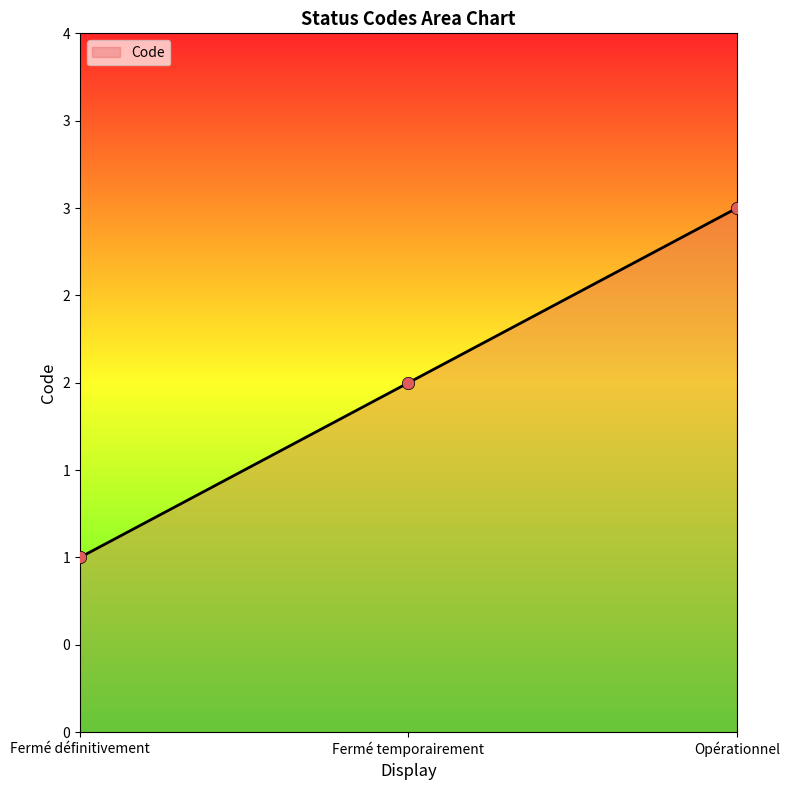

Which has a higher value, Fermé définitivement or Fermé temporairement?

Fermé temporairement